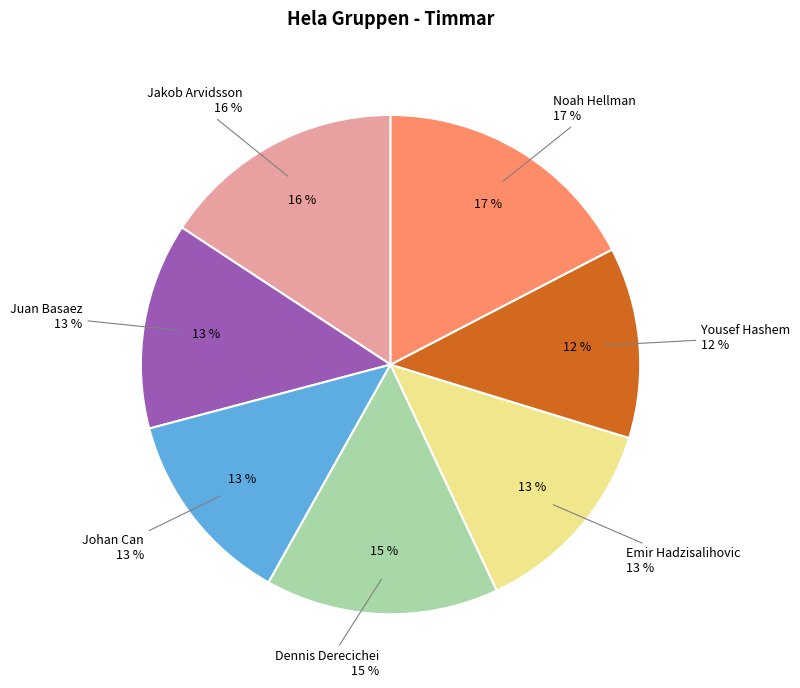

How many segments does this pie chart have?

7